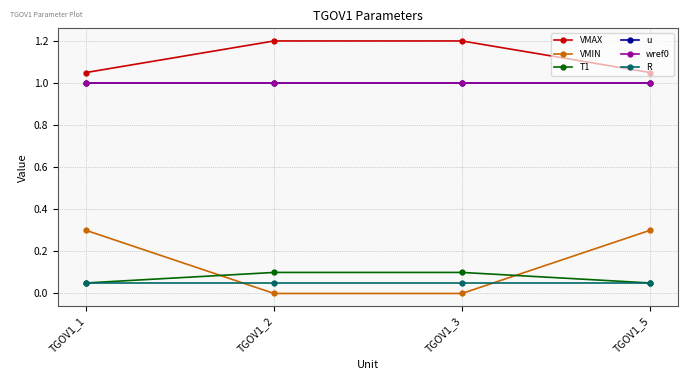

How many lines are shown in the chart?

6